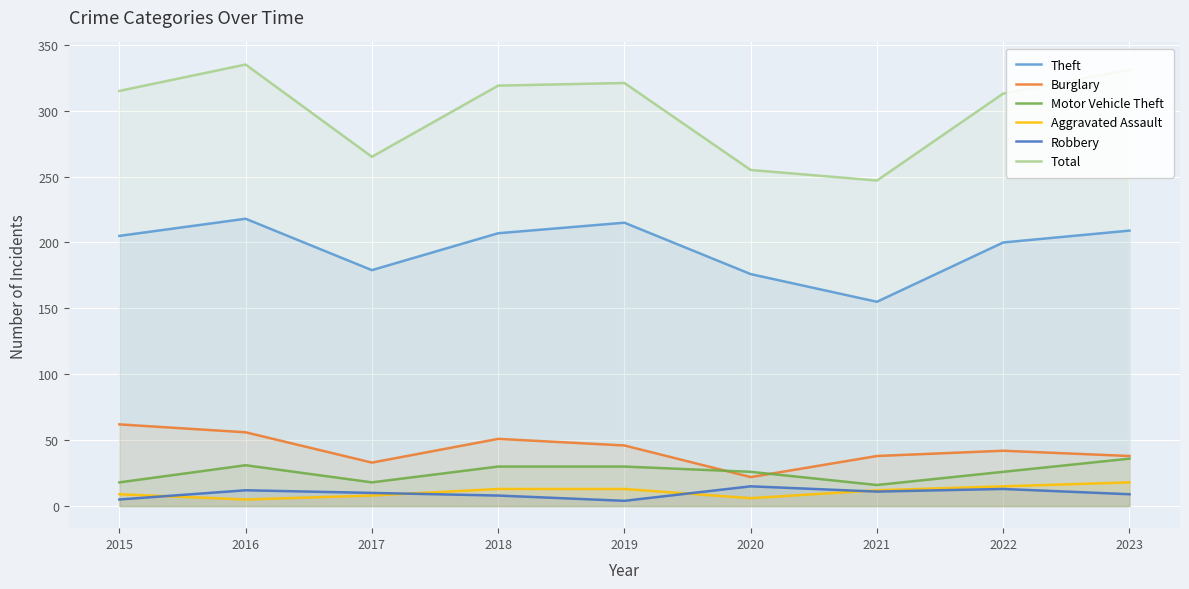

True or false: Total and Robbery intersect in this chart.

False